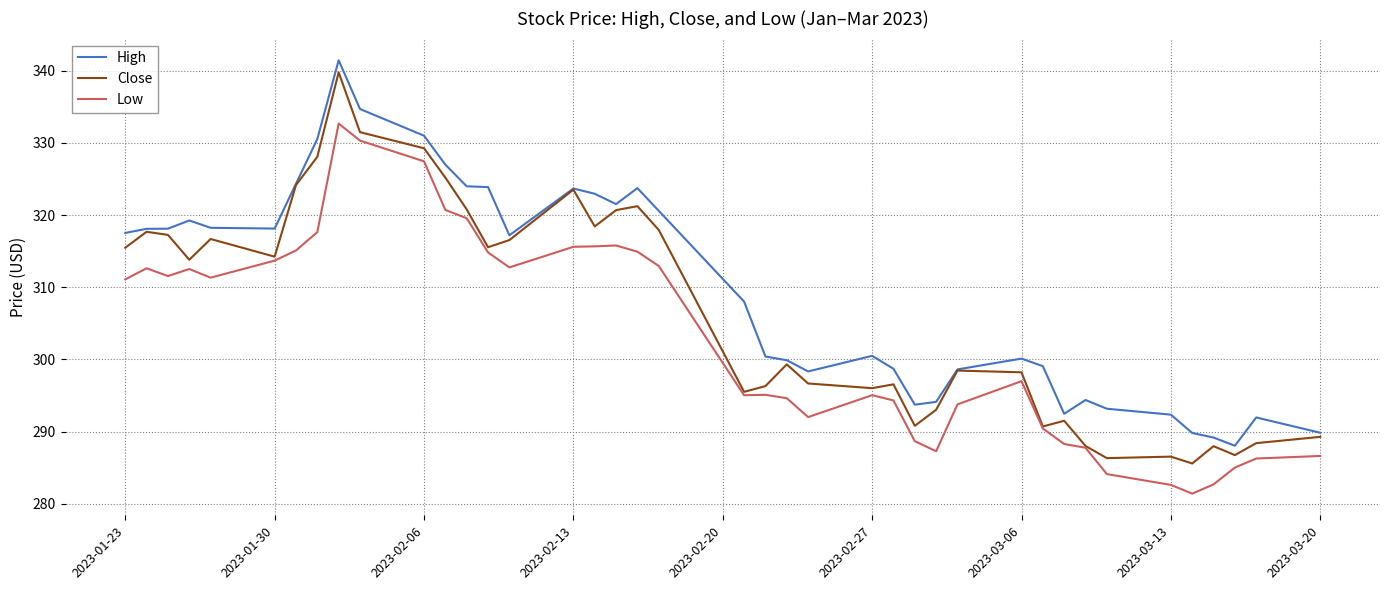

Count the number of data series in this chart.

3